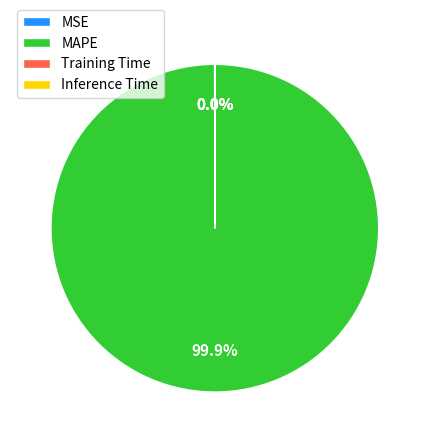

Does MAPE account for over 50% of the chart?

Yes